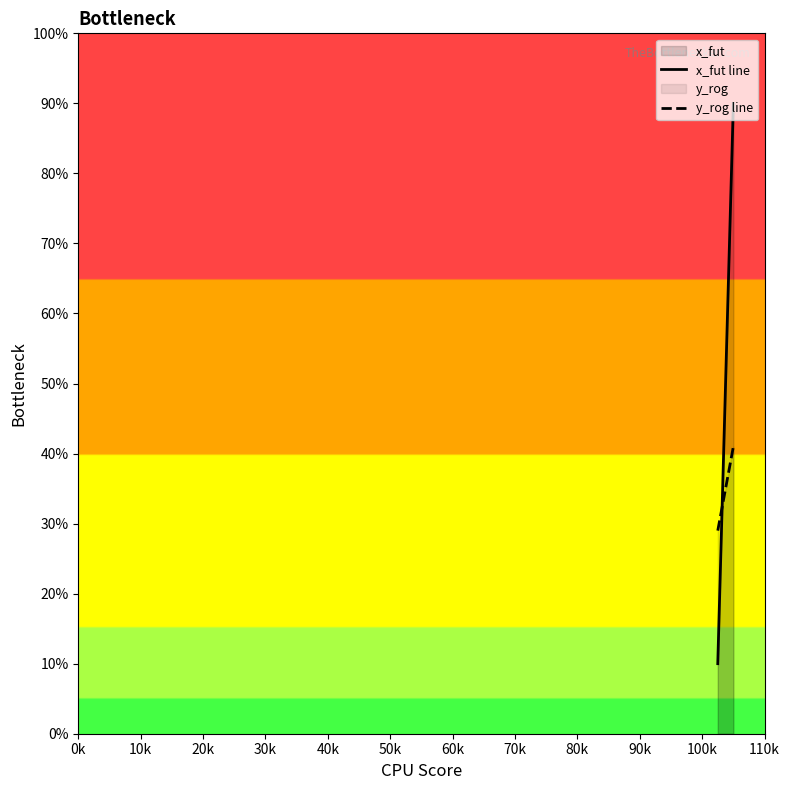

Reading left to right, extract all data points from this chart.

x_fut line: 10.0	90.0
y_rog line: 29.0	41.0